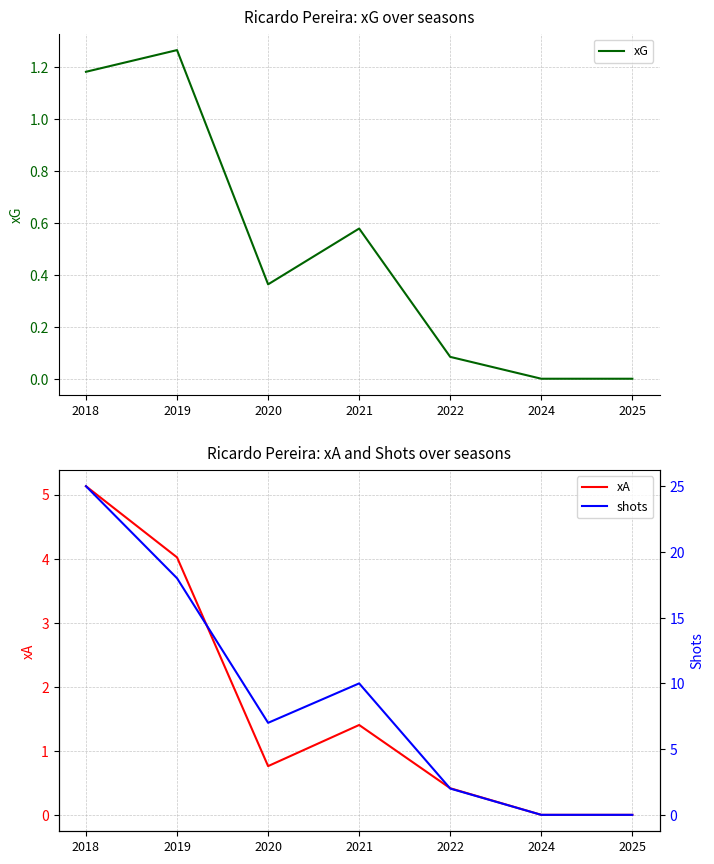

Where is the first local minimum for xG?

2020